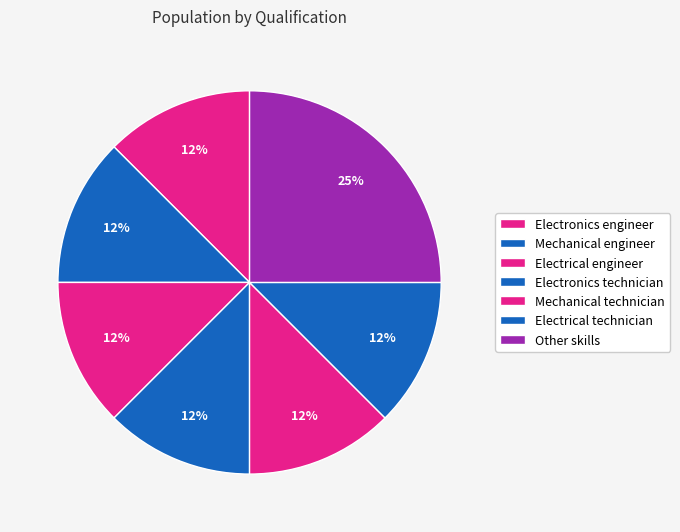

Does Electrical engineer represent more than half of the total?

No